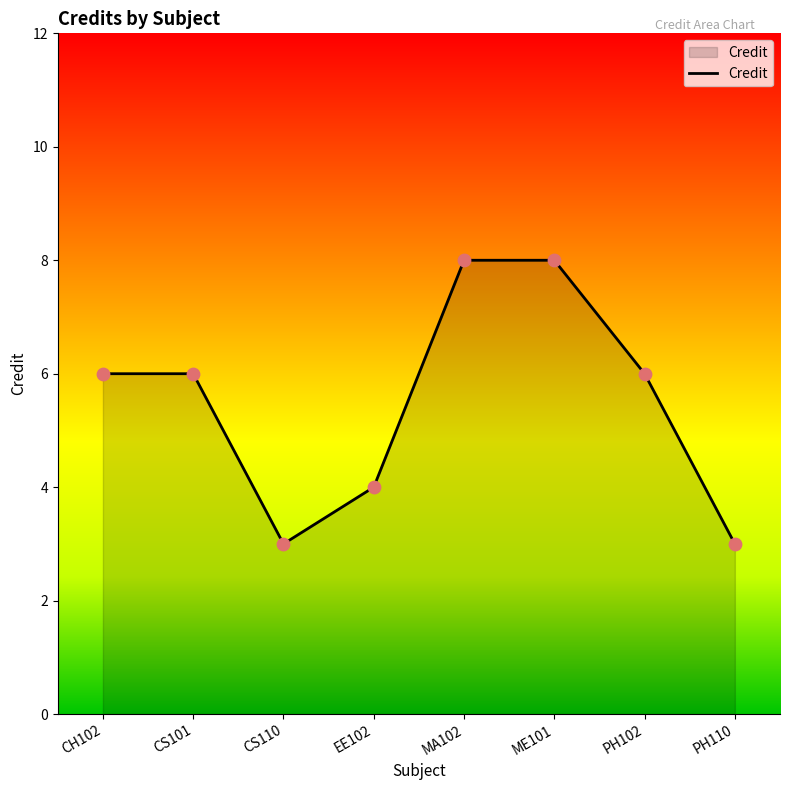

What is the ratio of the value at ME101 to the value at EE102?

2.0